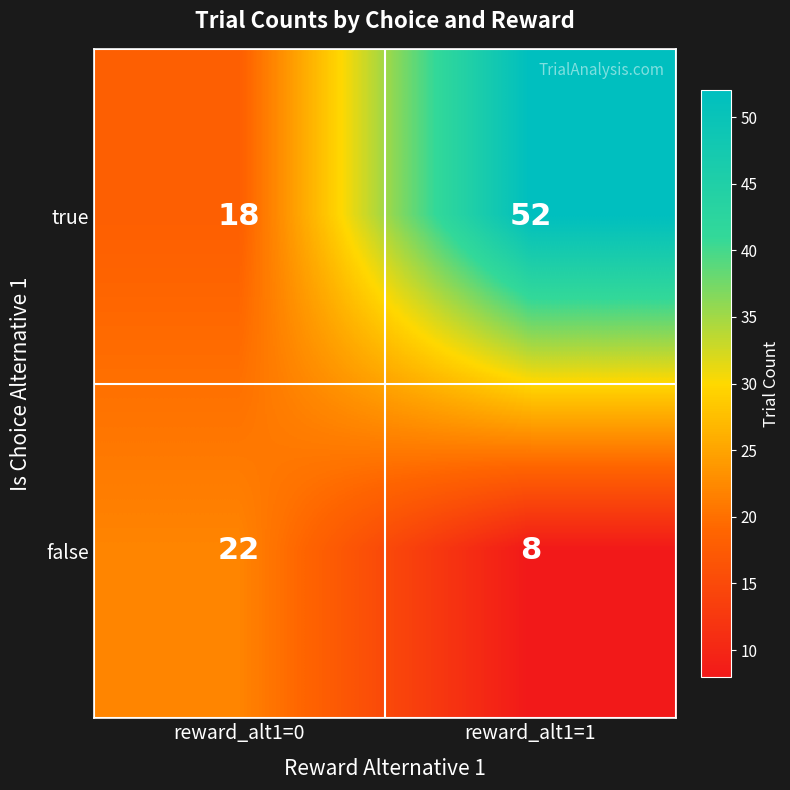

List the series in order of their peak value, lowest first.

false, true